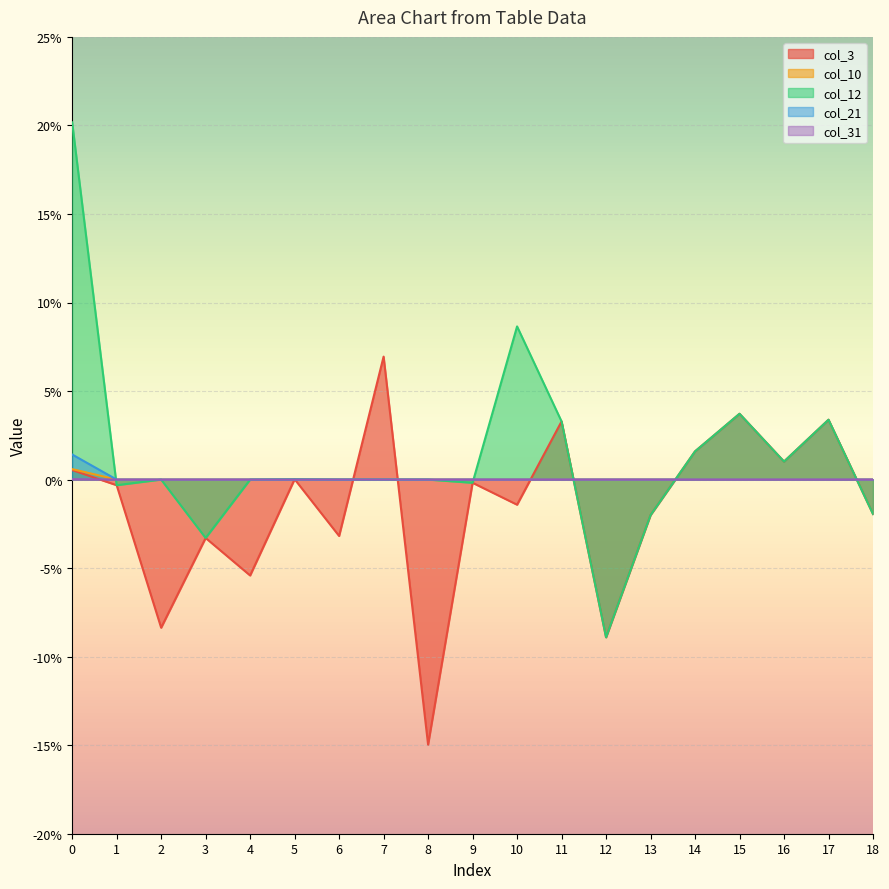

Is it true that col_10 equals 0.0 at 5?

True